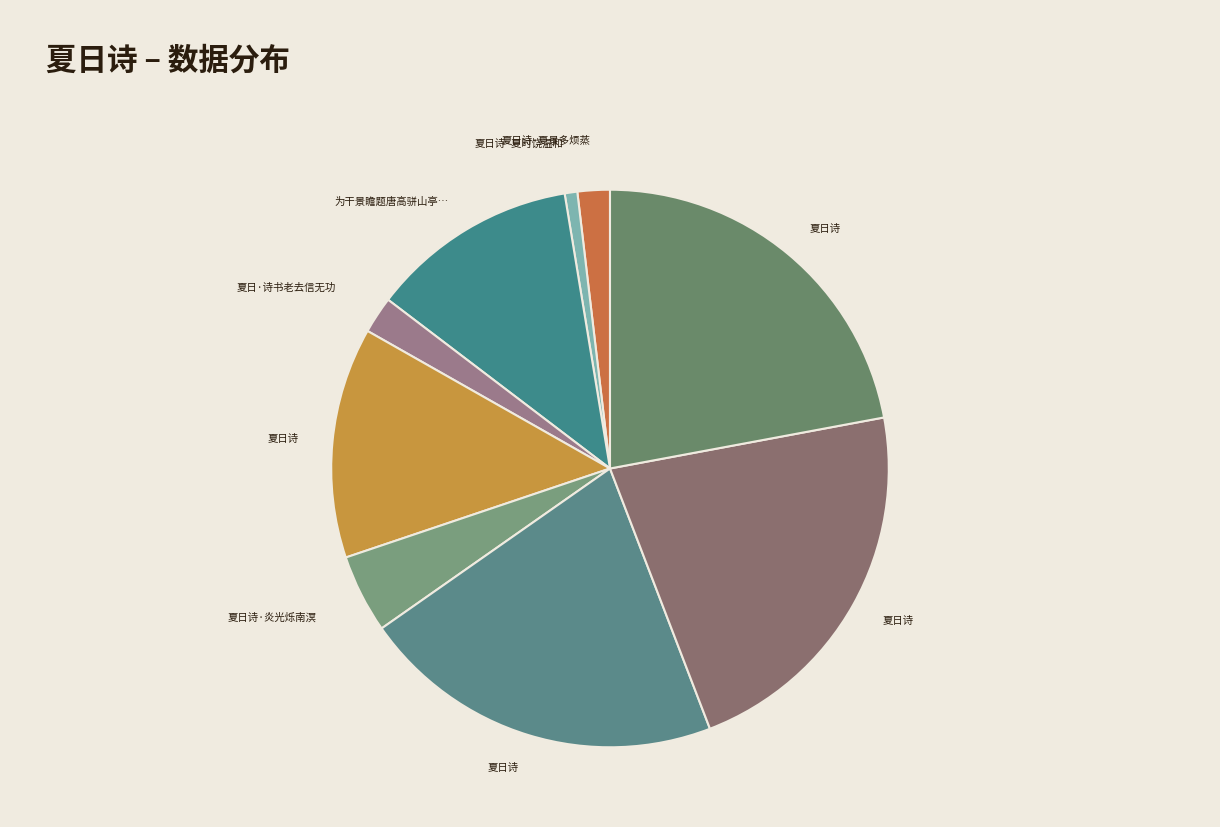

Count the number of slices in the pie.

9